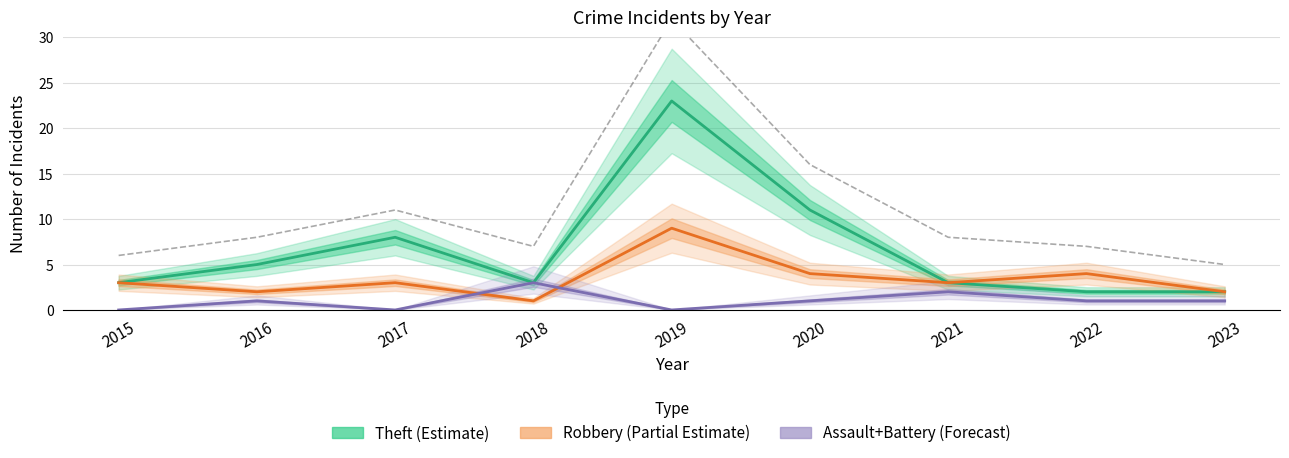

What is the difference between the second highest and second lowest values in the Robbery series?

2